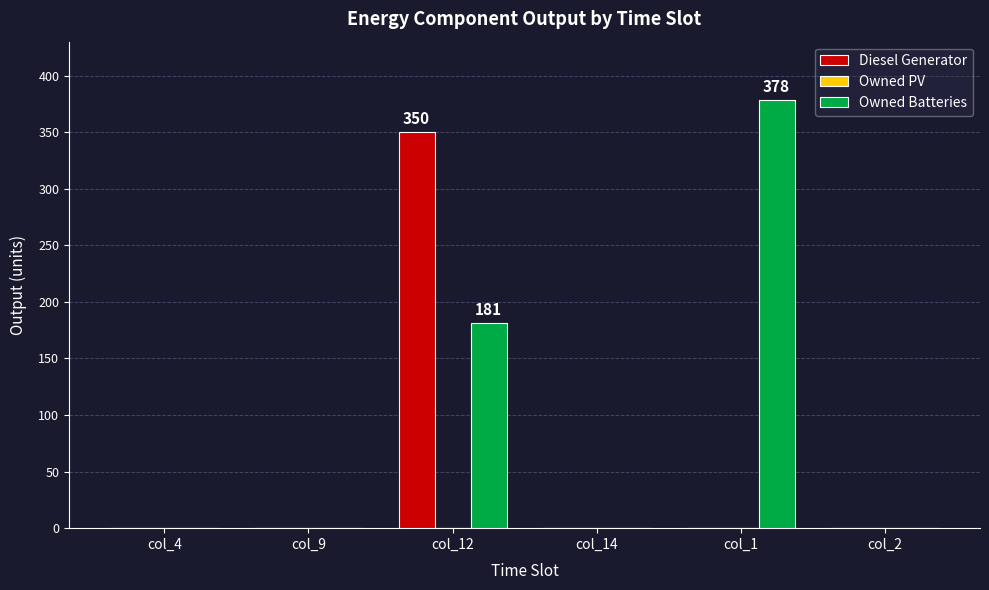

At which label does Owned Batteries reach its peak?

col_1